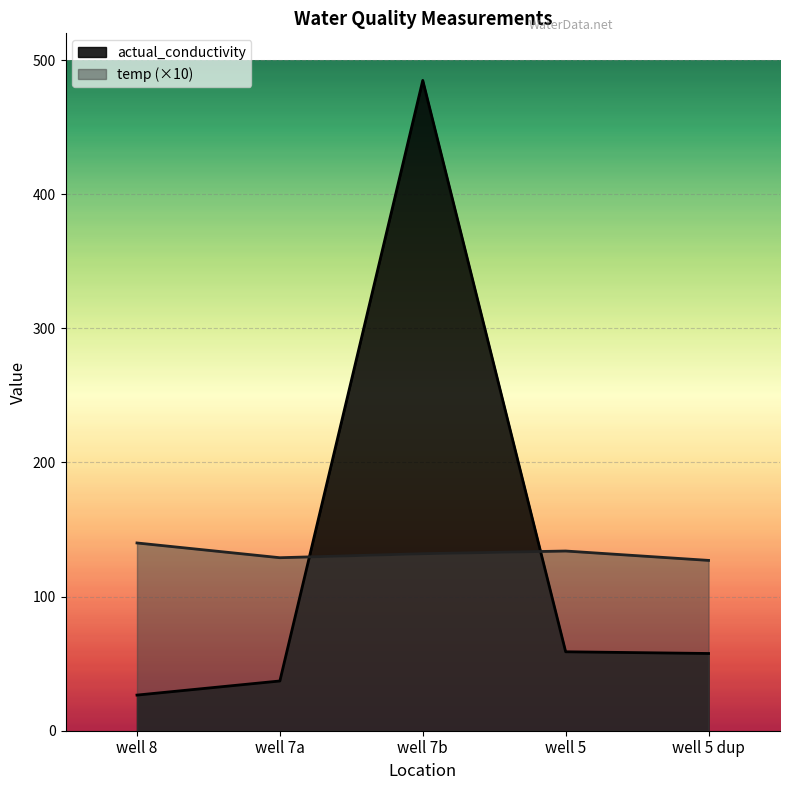

Reading left to right, what are all the values shown in this chart?

actual_conductivity: well 8=26.6	well 7a=37.1	well 7b=484.9	well 5=58.9	well 5 dup=57.6
temp: well 8=140.0	well 7a=129.0	well 7b=132.0	well 5=134.0	well 5 dup=127.0